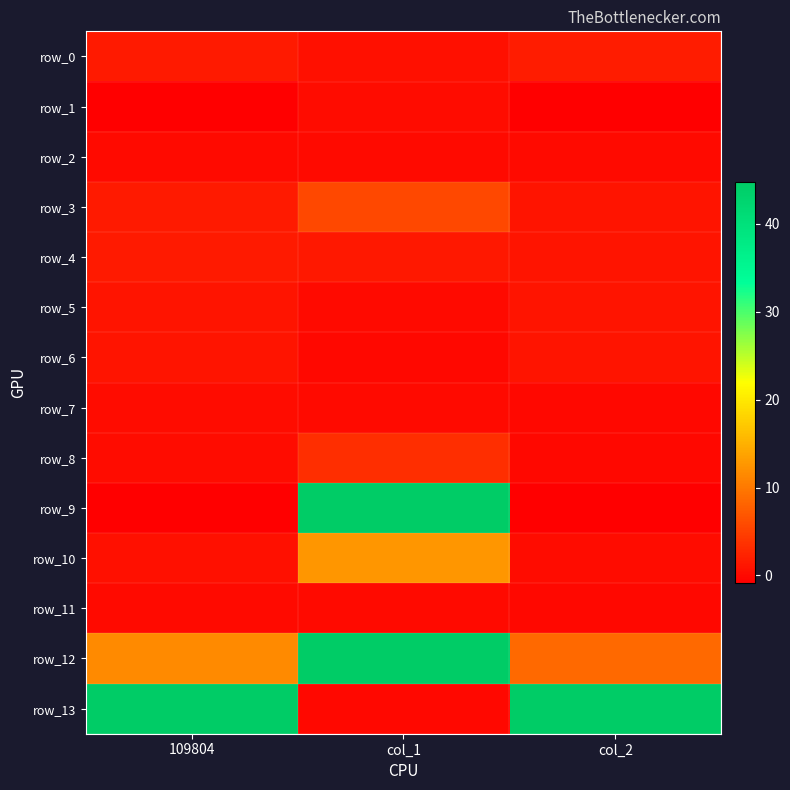

Which category has the lowest value in the row_7 series?

col_2